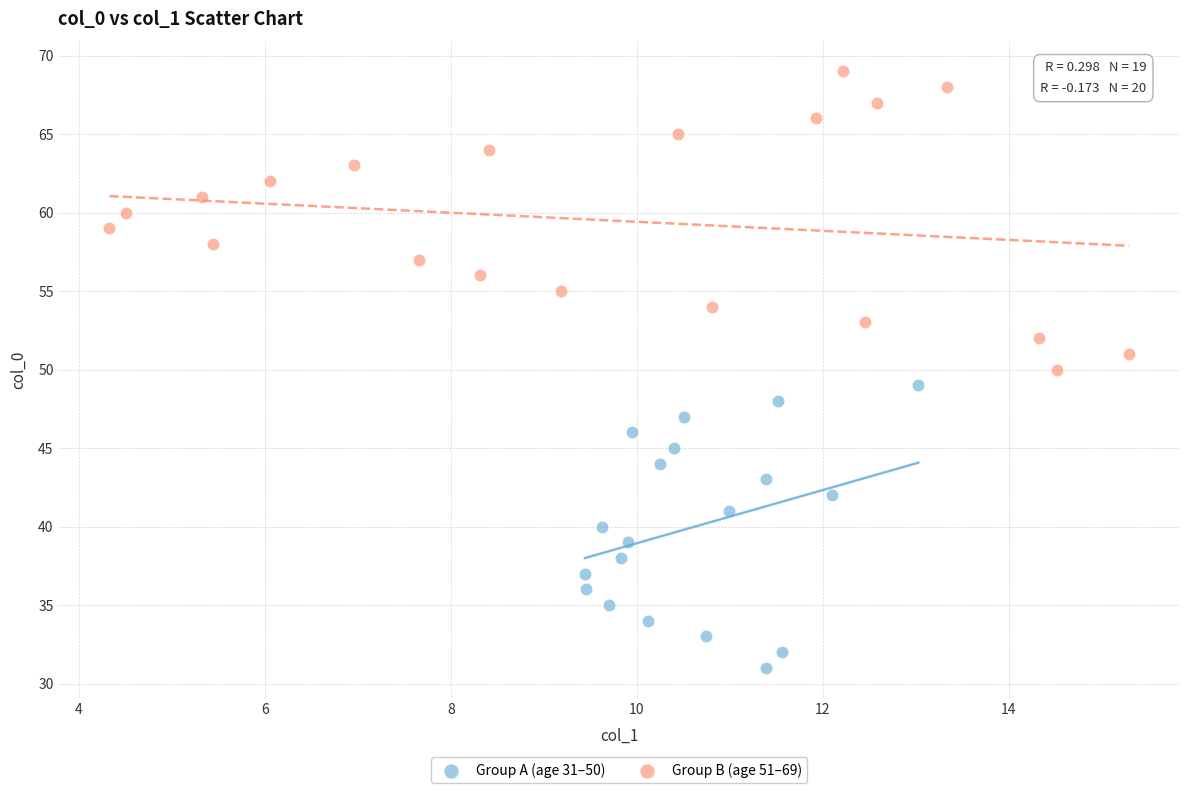

Which series reaches the minimum Y coordinate?

Group A (age 31–50)